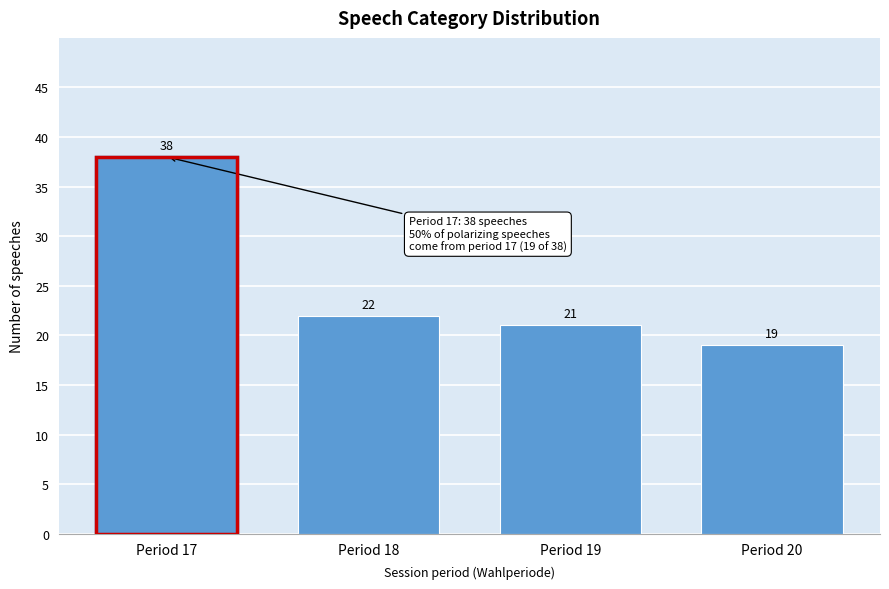

Reading left to right, list all the values displayed in this chart.

38	22	21	19